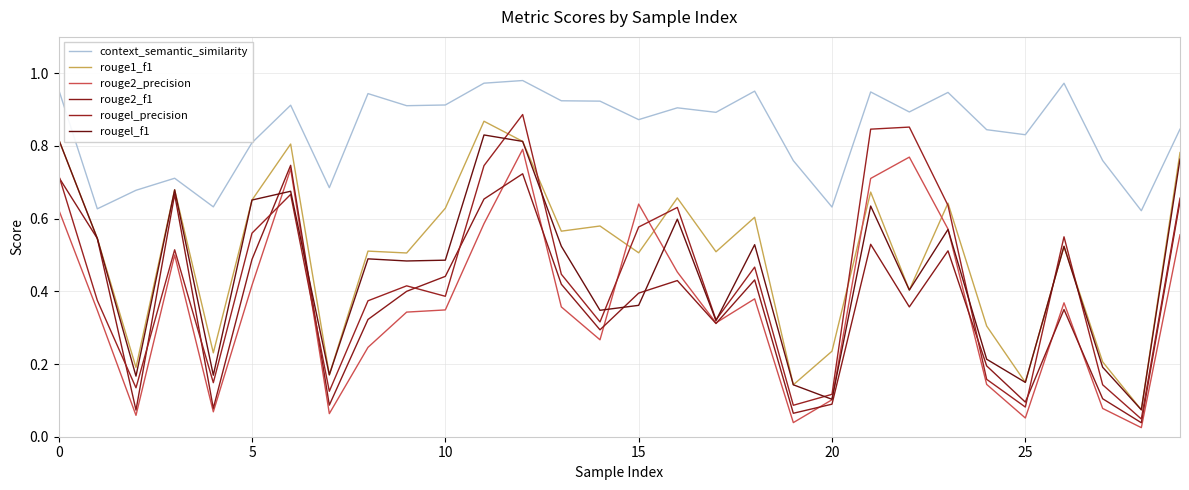

How many interior local valleys does the rouge1_f1 series have?

11